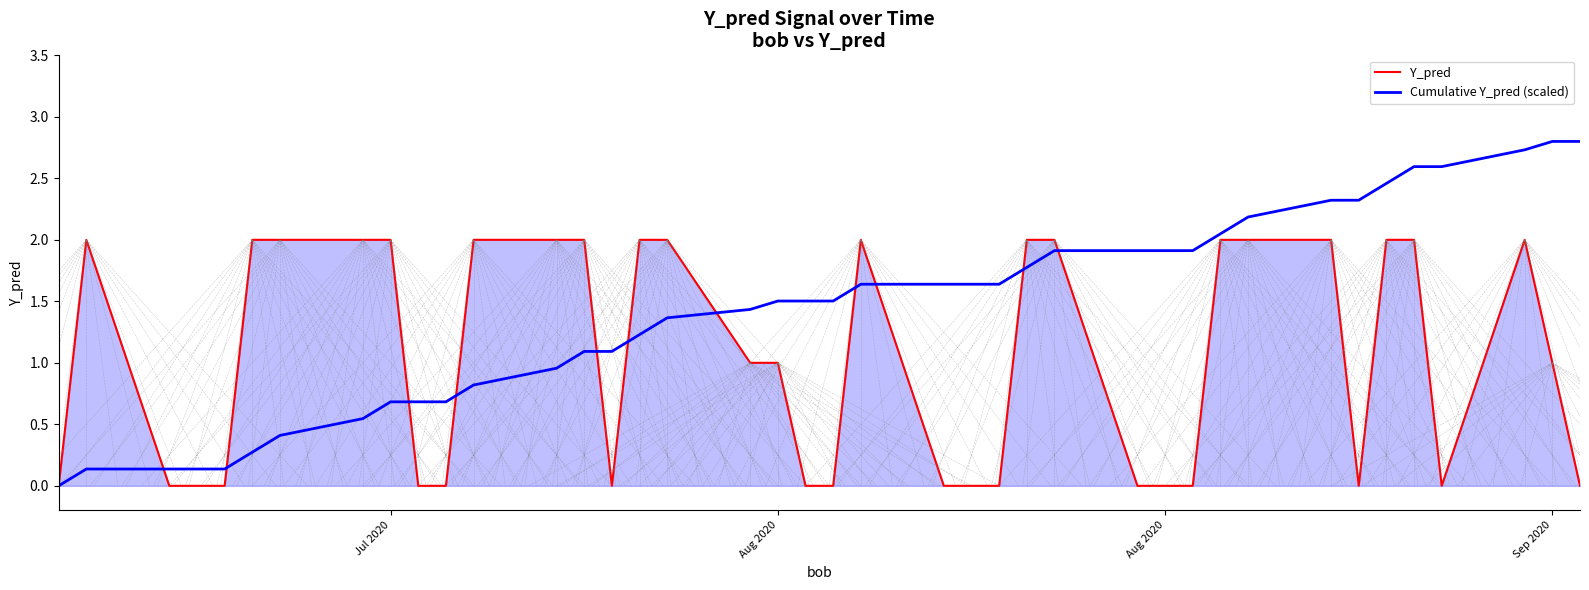

List the series in order of their overall mean, highest first.

Cumulative Y_pred (scaled), Y_pred